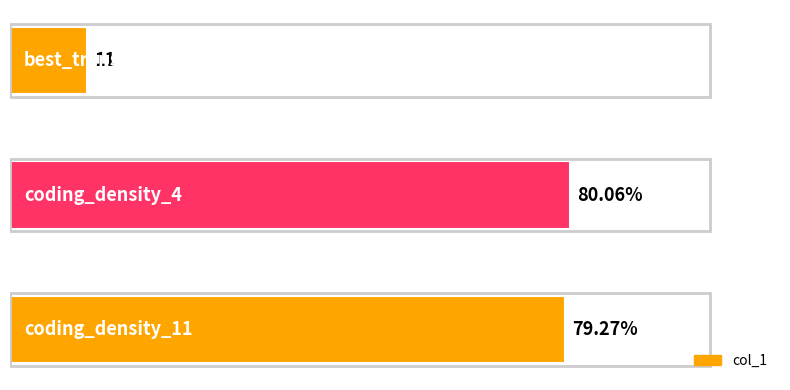

Which has a higher value, coding_density_11 or best_translation_table?

coding_density_11